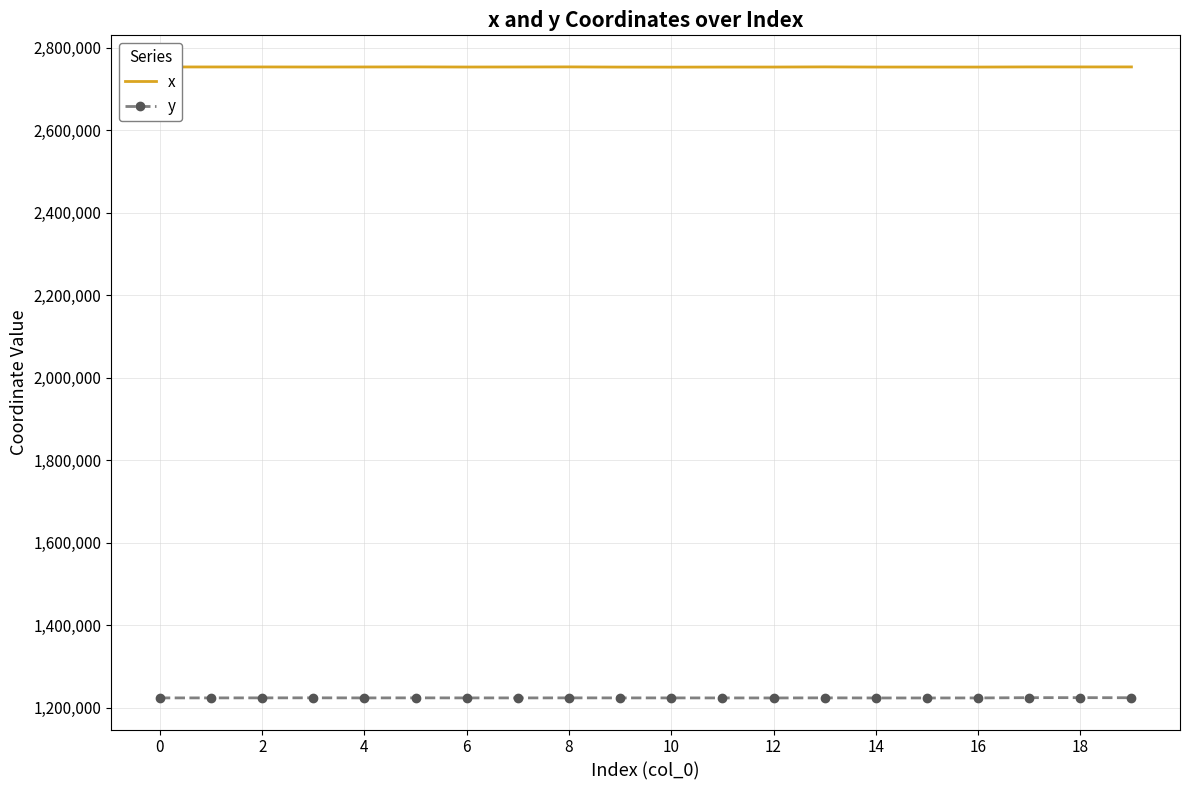

True or false: x and y intersect in this chart.

False